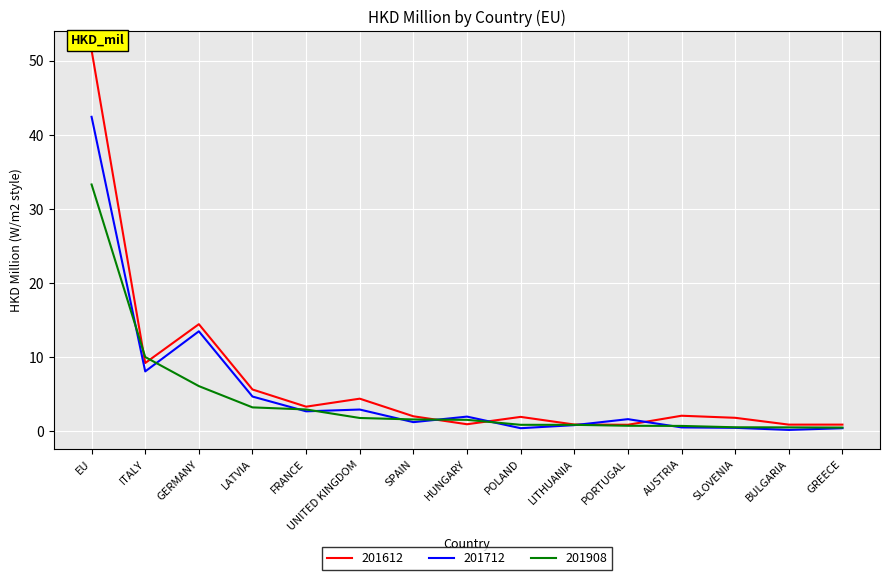

What position from the left is LATVIA?

4